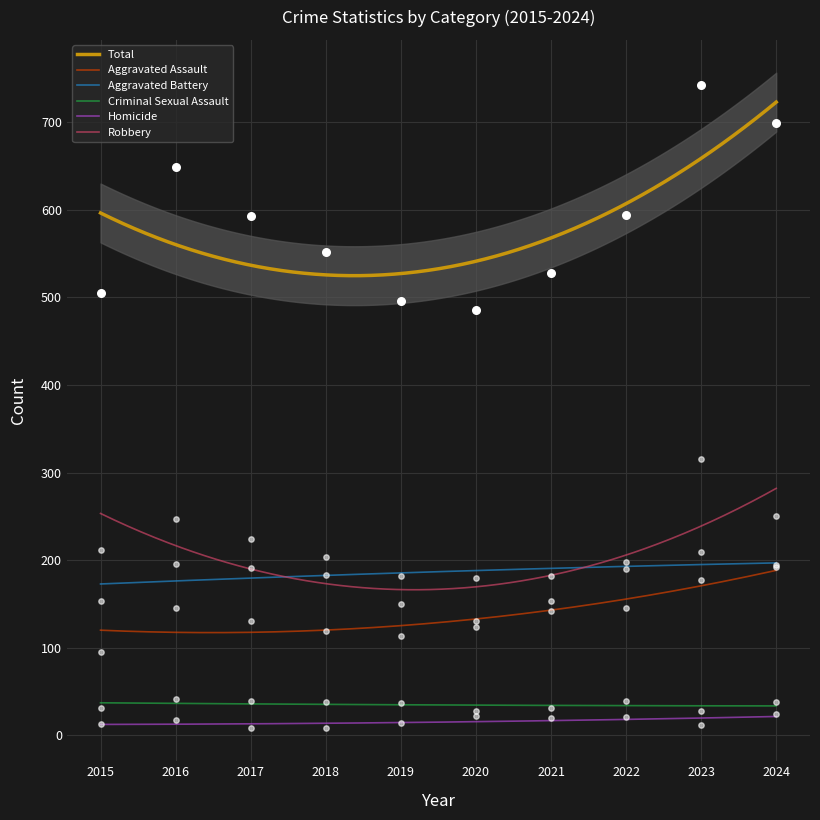

Which series reaches the maximum Y coordinate?

Total